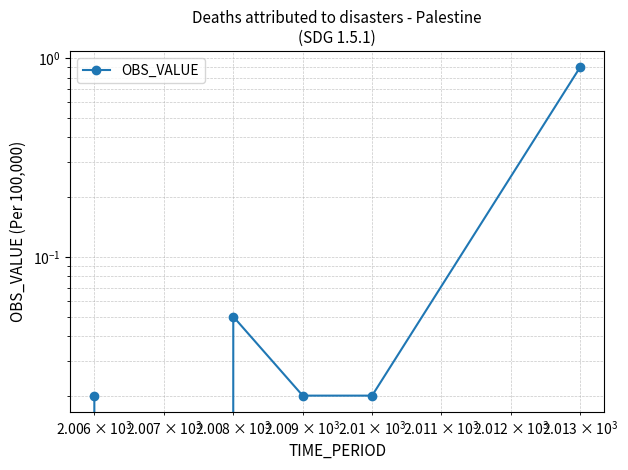

What is the value of the 3rd point from the left?

0.1